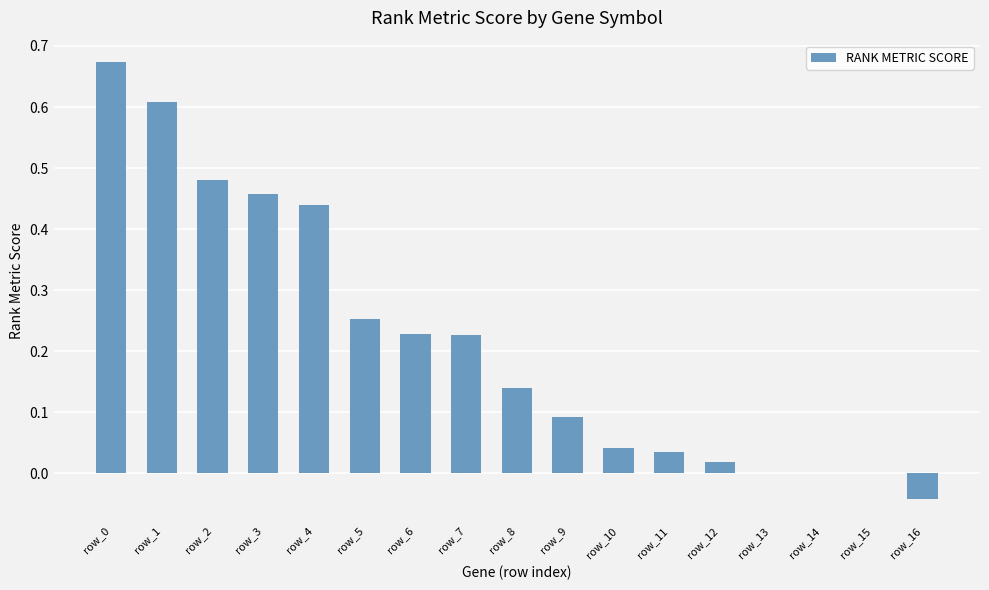

How many categories are shown in the chart?

17